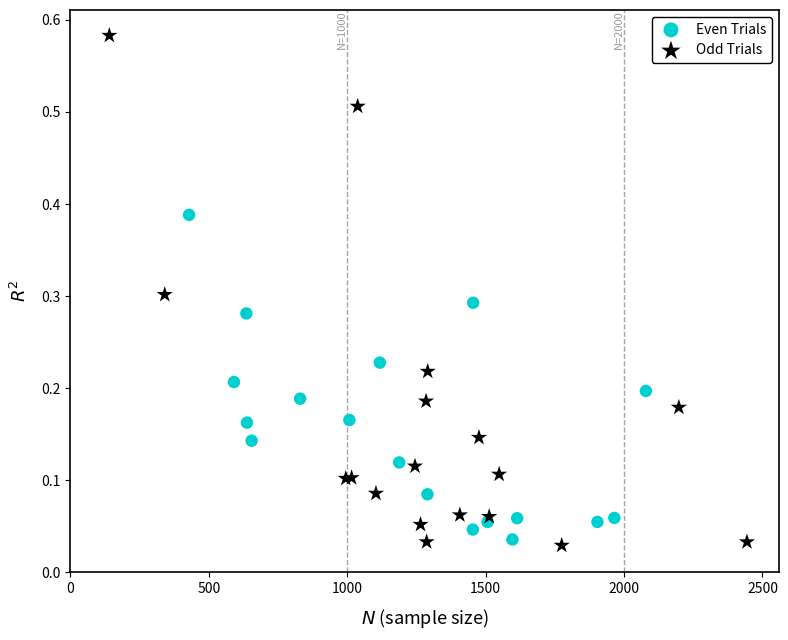

Which series reaches the maximum Y coordinate?

Odd Trials